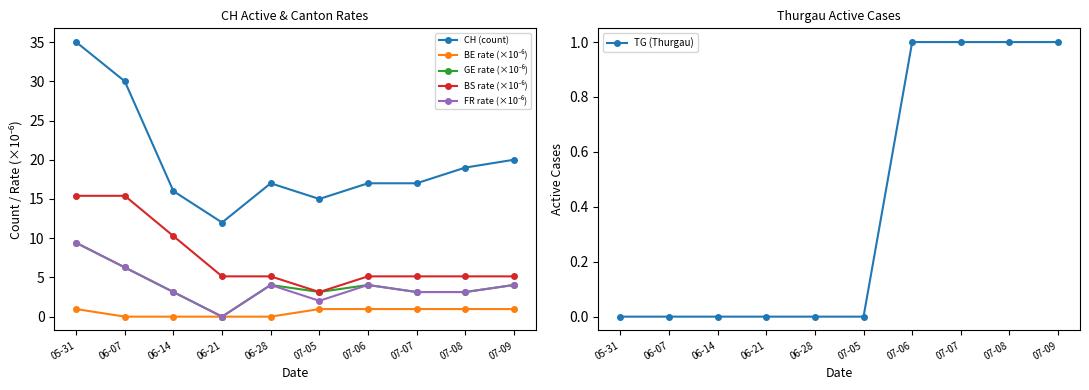

True or false: BE rate (×10⁻⁶) and CH (count) intersect in this chart.

False